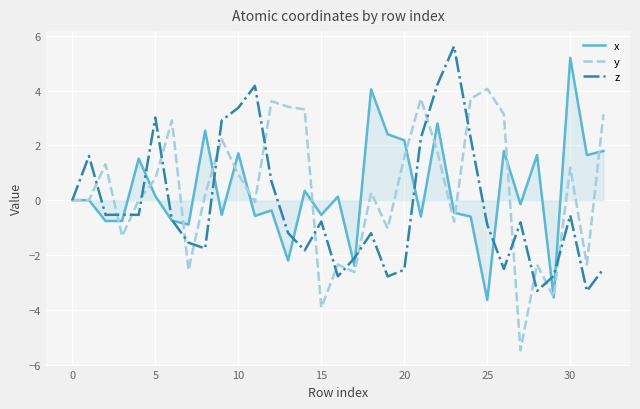

What is the minimum value for z?

-3.3